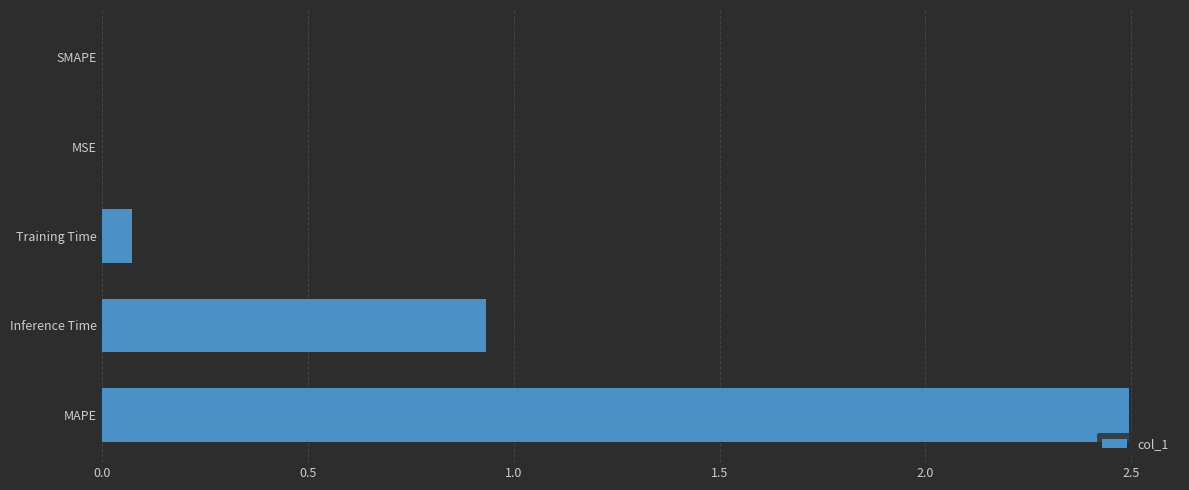

What is the change in value from MAPE to SMAPE?

-2.5